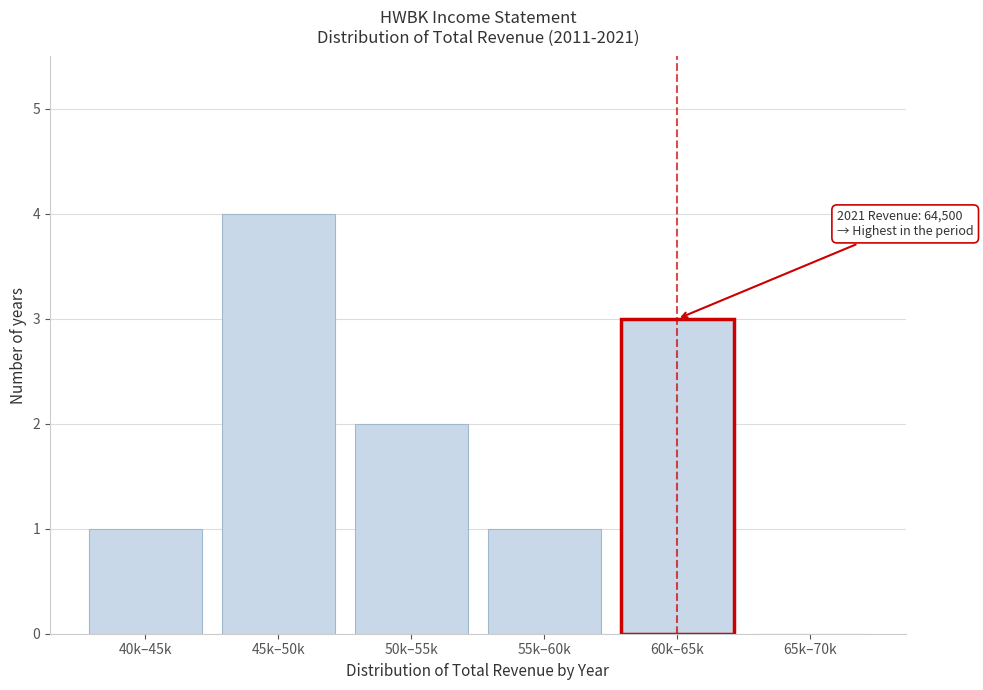

Reading left to right, what are all the values shown in this chart?

40k–45k=1	45k–50k=4	50k–55k=2	55k–60k=1	60k–65k=3	65k–70k=0